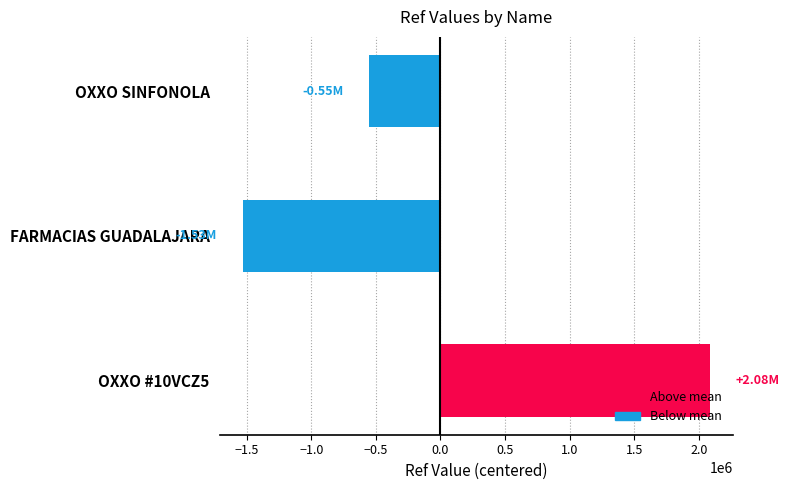

Where is the data nearest to the value 276509?

OXXO SINFONOLA